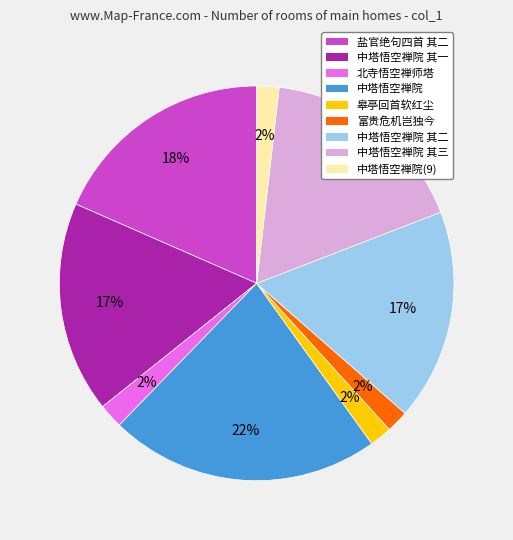

Does any single category account for the majority?

No